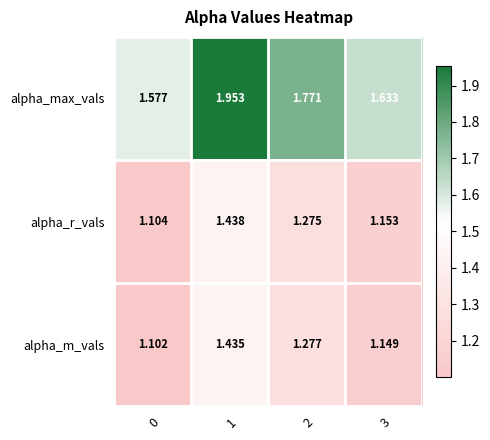

Which series changed the most between 0 and 1?

alpha_max_vals